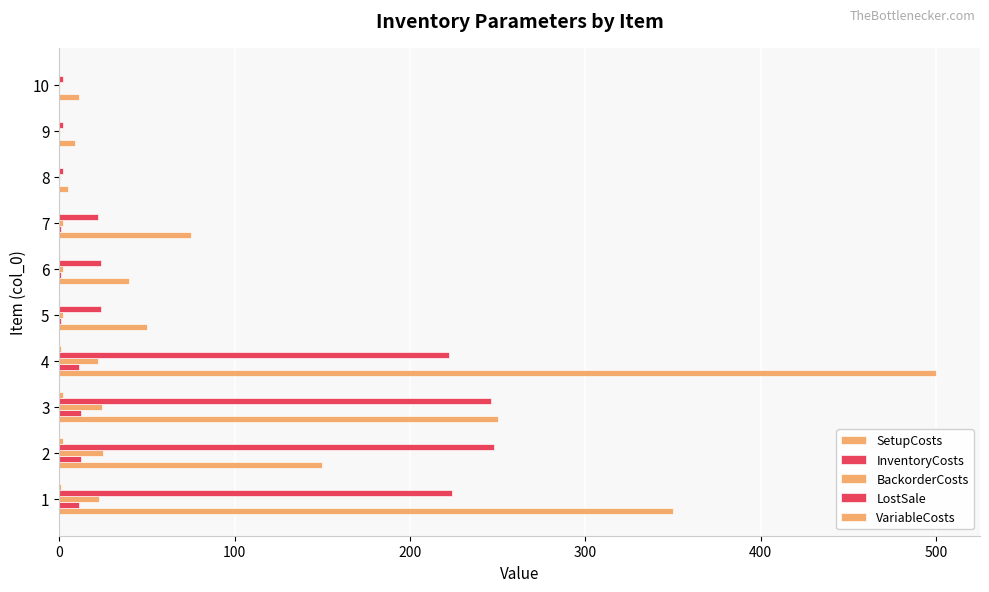

How many data points does each series have?

10